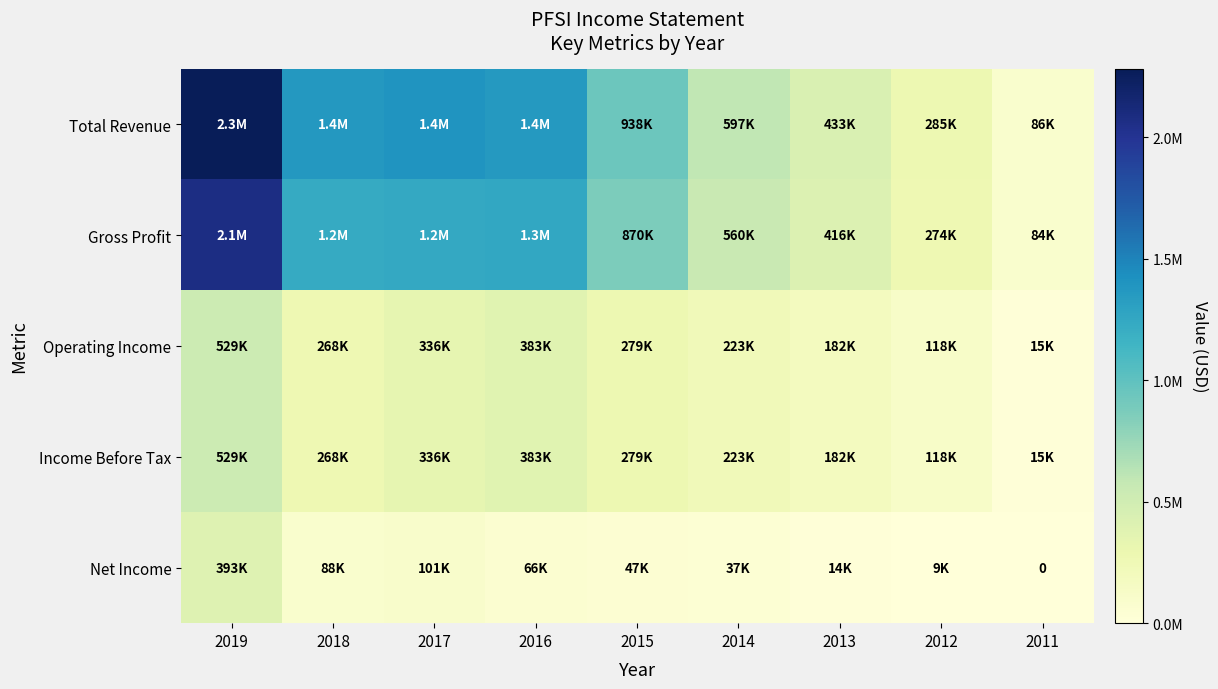

At which label does Income Before Tax first exceed 267700?

2019